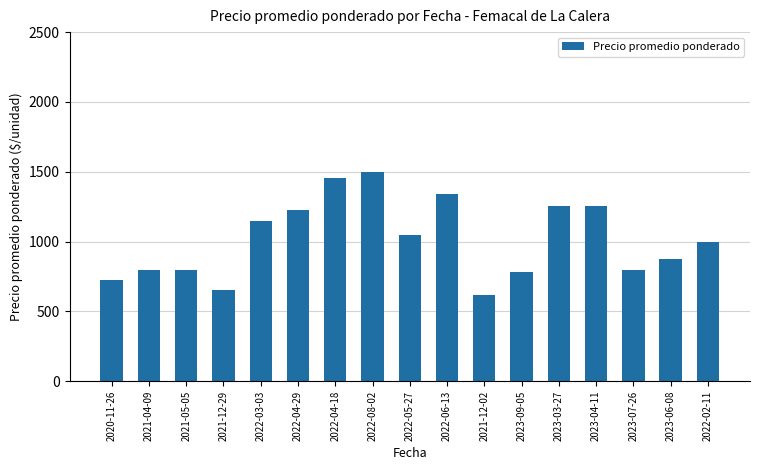

How many bars are there in total?

17